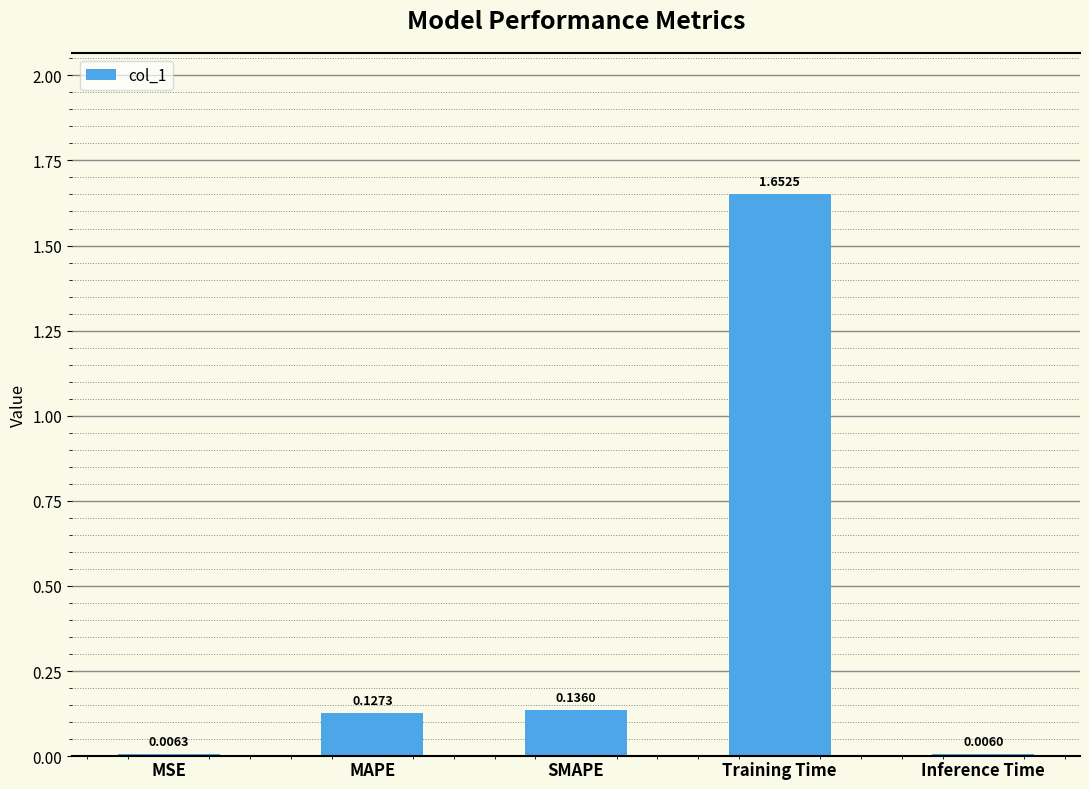

Are the bars horizontal?

No